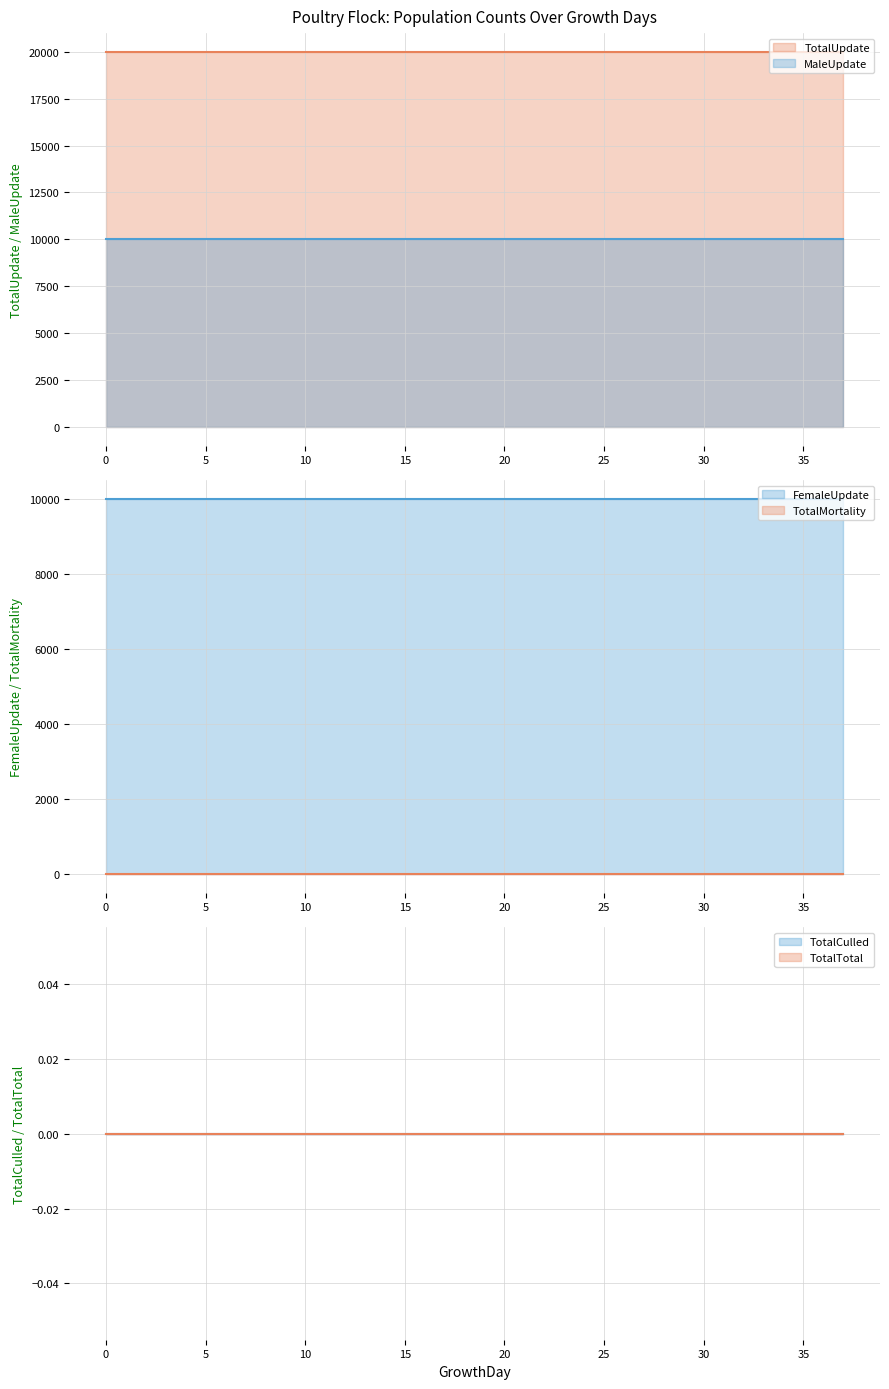

Reading right to left, list all the values displayed in this chart.

TotalUpdate: 37=20000	36=20000	35=20000	34=20000	33=20000	32=20000	31=20000	30=20000	29=20000	28=20000	27=20000	26=20000	25=20000	24=20000	23=20000	22=20000	21=20000	20=20000	19=20000	18=20000	17=20000	16=20000	15=20000	14=20000	13=20000	12=20000	11=20000	10=20000	9=20000	8=20000	7=20000	6=20000	5=20000	4=20000	3=20000	2=20000	1=20000	0=20000
MaleUpdate: 37=10000	36=10000	35=10000	34=10000	33=10000	32=10000	31=10000	30=10000	29=10000	28=10000	27=10000	26=10000	25=10000	24=10000	23=10000	22=10000	21=10000	20=10000	19=10000	18=10000	17=10000	16=10000	15=10000	14=10000	13=10000	12=10000	11=10000	10=10000	9=10000	8=10000	7=10000	6=10000	5=10000	4=10000	3=10000	2=10000	1=10000	0=10000
FemaleUpdate: 37=10000	36=10000	35=10000	34=10000	33=10000	32=10000	31=10000	30=10000	29=10000	28=10000	27=10000	26=10000	25=10000	24=10000	23=10000	22=10000	21=10000	20=10000	19=10000	18=10000	17=10000	16=10000	15=10000	14=10000	13=10000	12=10000	11=10000	10=10000	9=10000	8=10000	7=10000	6=10000	5=10000	4=10000	3=10000	2=10000	1=10000	0=10000
TotalMortality: 37=0	36=0	35=0	34=0	33=0	32=0	31=0	30=0	29=0	28=0	27=0	26=0	25=0	24=0	23=0	22=0	21=0	20=0	19=0	18=0	17=0	16=0	15=0	14=0	13=0	12=0	11=0	10=0	9=0	8=0	7=0	6=0	5=0	4=0	3=0	2=0	1=0	0=0
TotalCulled: 37=0	36=0	35=0	34=0	33=0	32=0	31=0	30=0	29=0	28=0	27=0	26=0	25=0	24=0	23=0	22=0	21=0	20=0	19=0	18=0	17=0	16=0	15=0	14=0	13=0	12=0	11=0	10=0	9=0	8=0	7=0	6=0	5=0	4=0	3=0	2=0	1=0	0=0
TotalTotal: 37=0	36=0	35=0	34=0	33=0	32=0	31=0	30=0	29=0	28=0	27=0	26=0	25=0	24=0	23=0	22=0	21=0	20=0	19=0	18=0	17=0	16=0	15=0	14=0	13=0	12=0	11=0	10=0	9=0	8=0	7=0	6=0	5=0	4=0	3=0	2=0	1=0	0=0